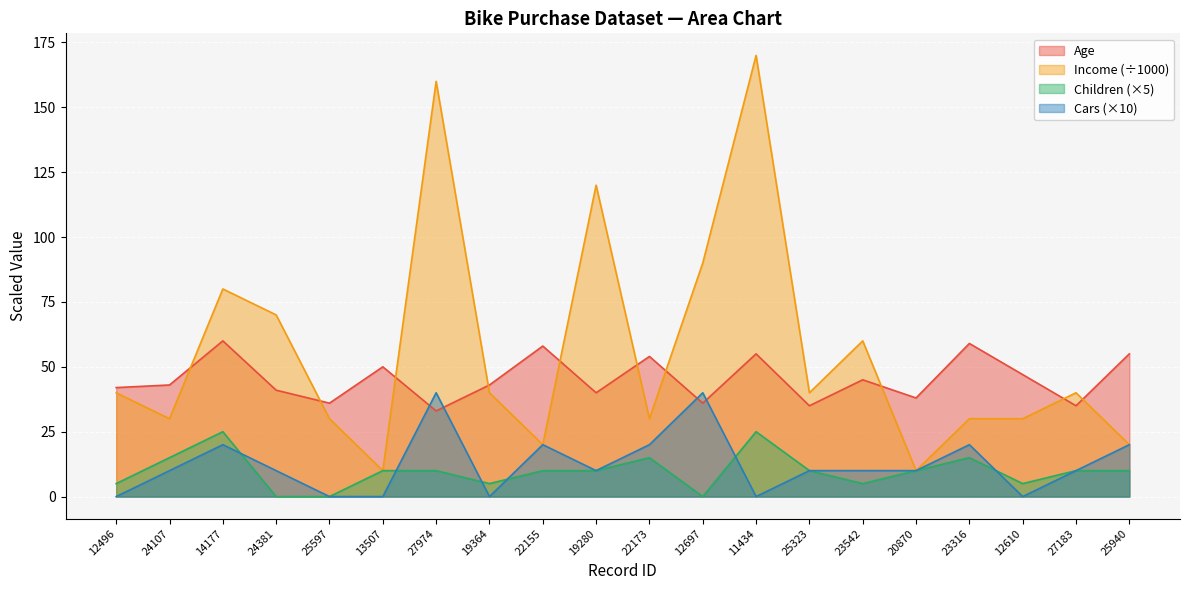

At which category is the sum across all series the highest?

11434